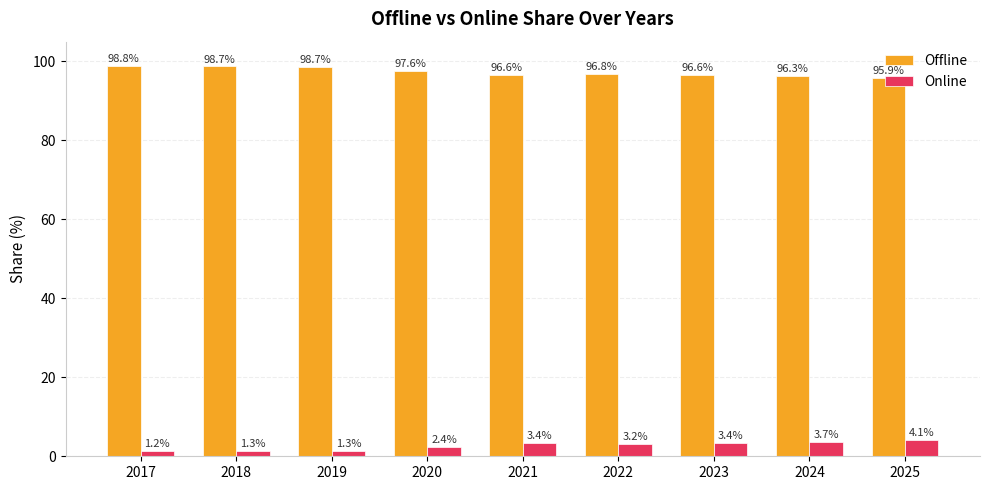

At how many categories does at least one series exceed 87?

9